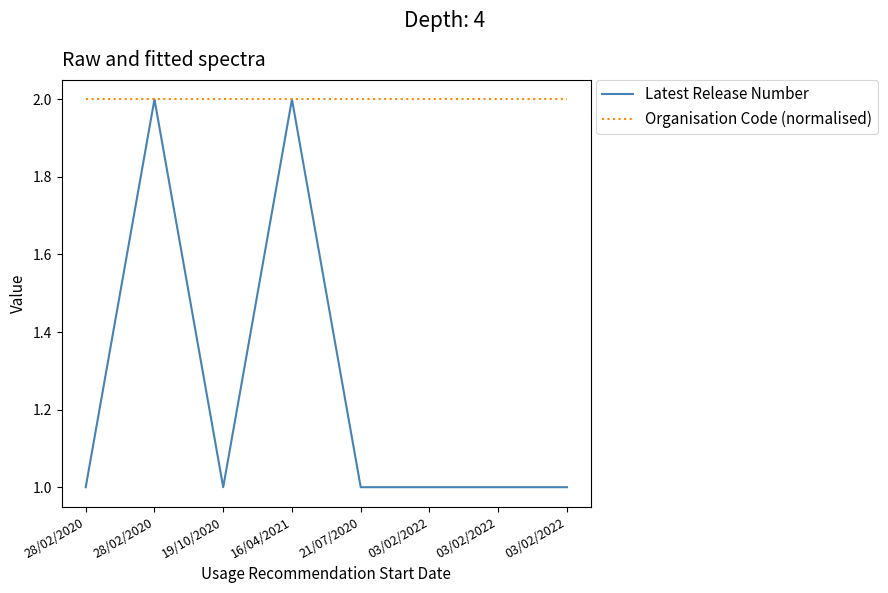

Is it true that Organisation Code (normalised) equals 2 at 28/02/2020?

True